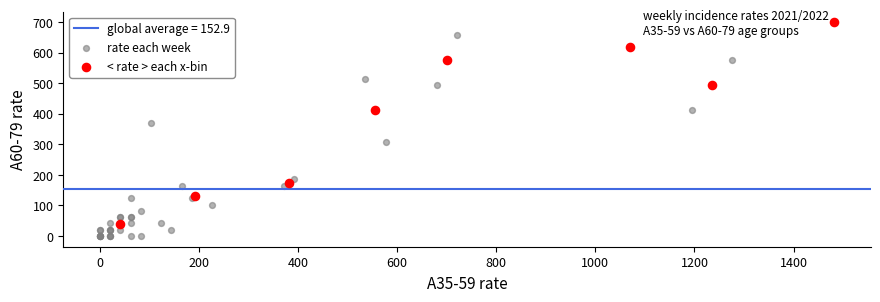

Which series contains the lowest Y value?

rate each week